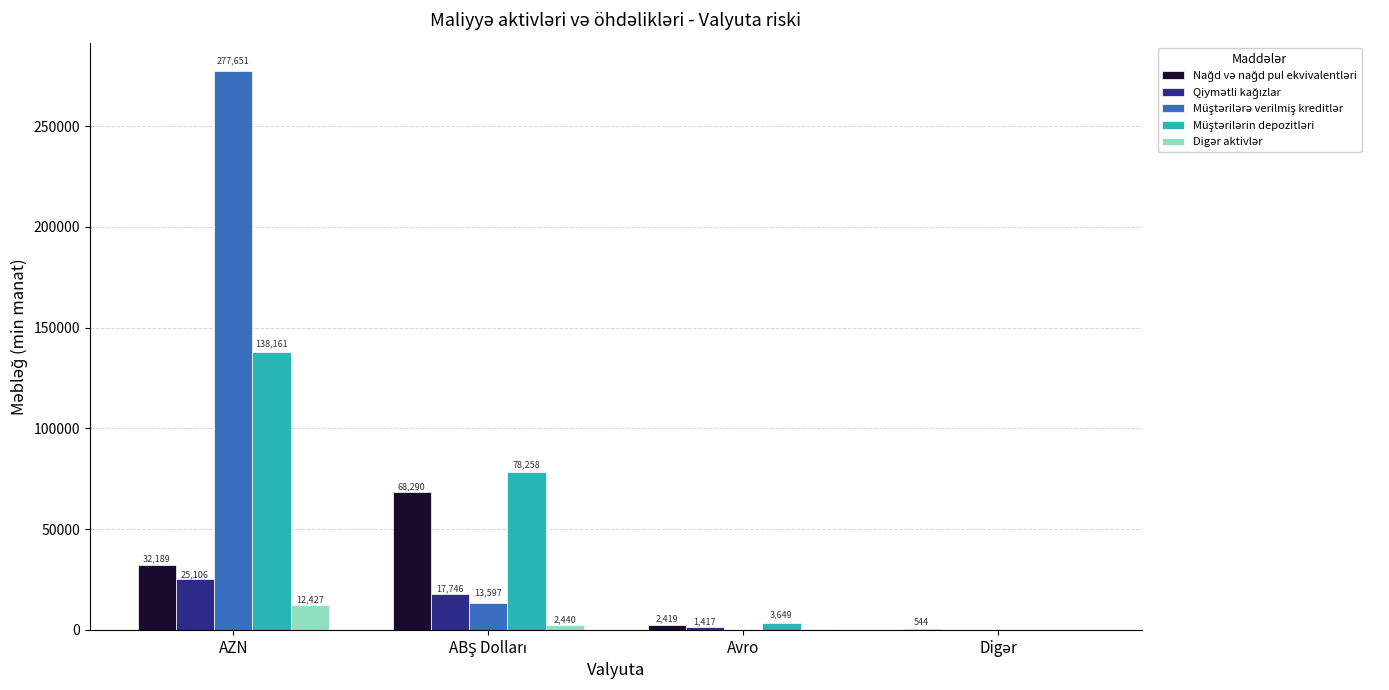

What is the greatest value displayed?

277651.4